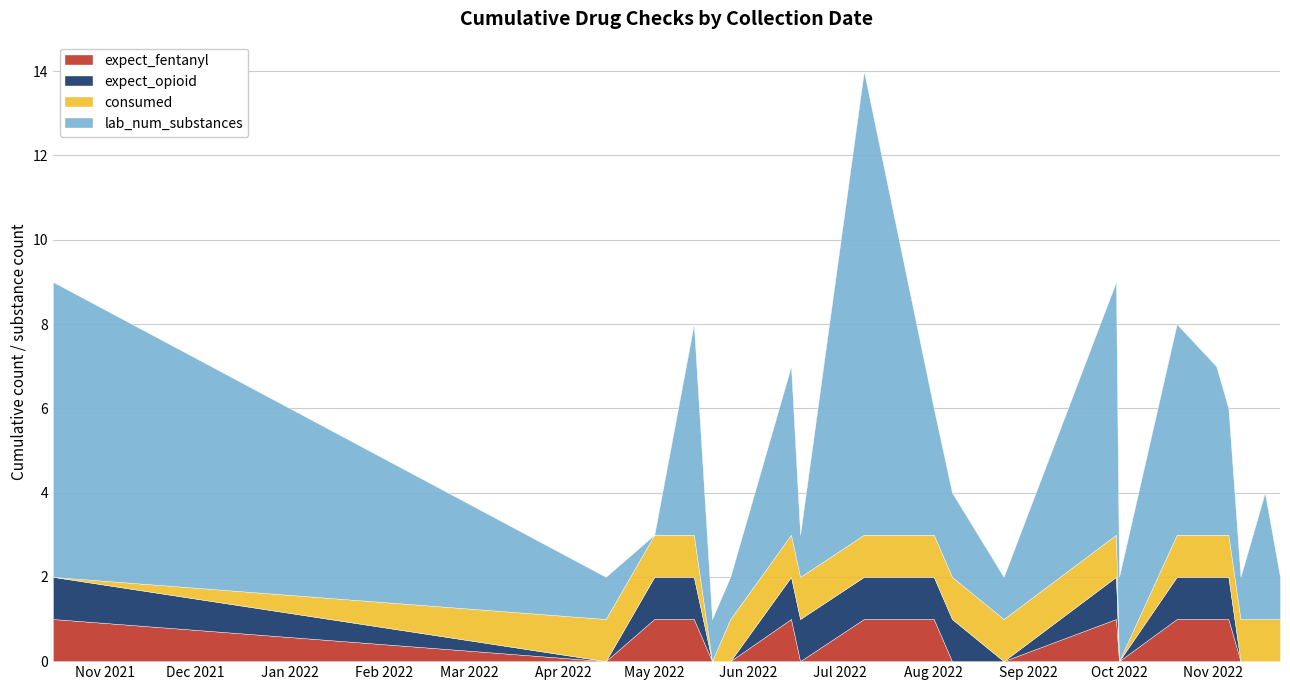

Between which two adjacent categories do expect_fentanyl and consumed first intersect?

2021-10-15 and 2022-04-15